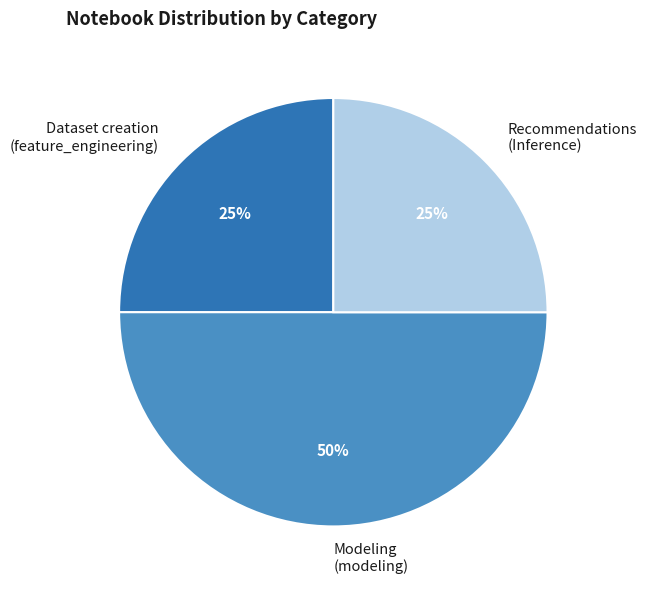

How many slices are in this pie chart?

3